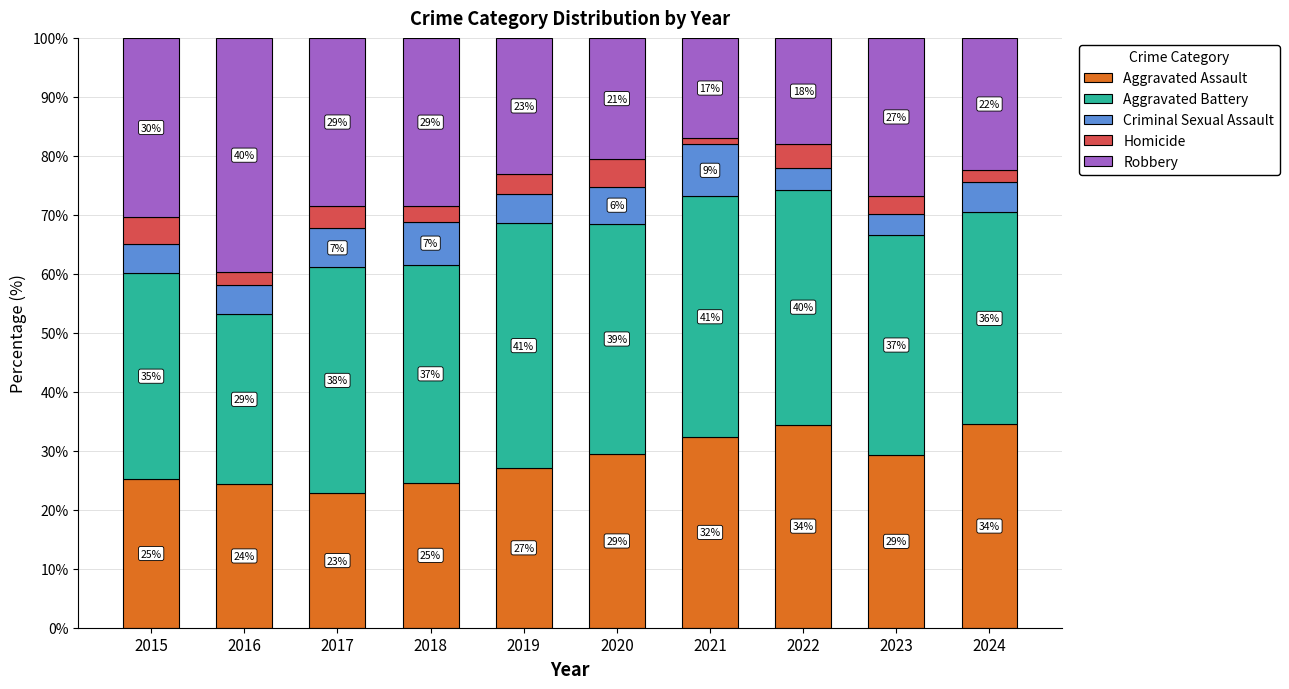

How many bars are there in total?

10